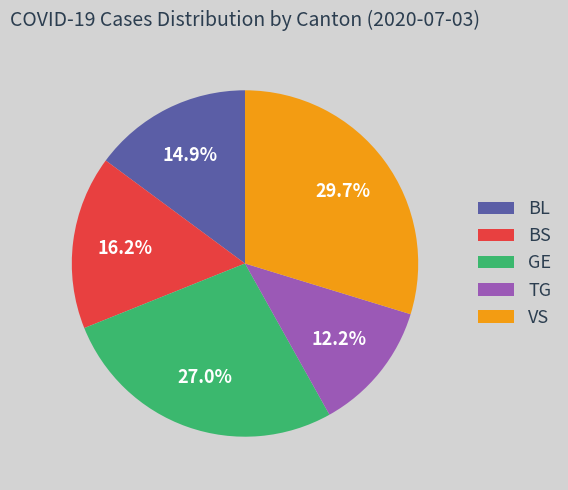

Which slice is the largest?

VS